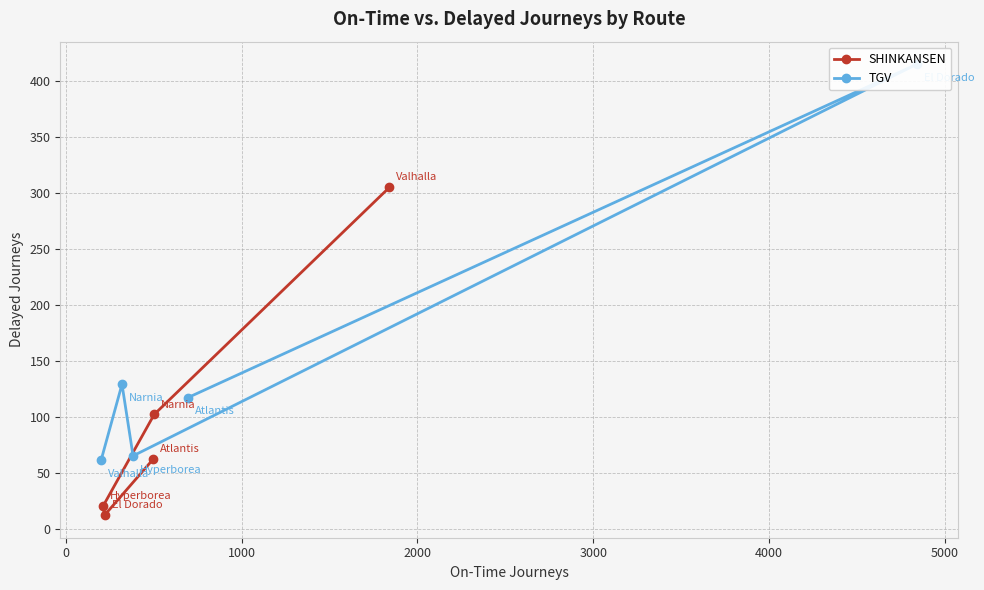

What is the value of the SHINKANSEN point at the 3rd from the left?

62